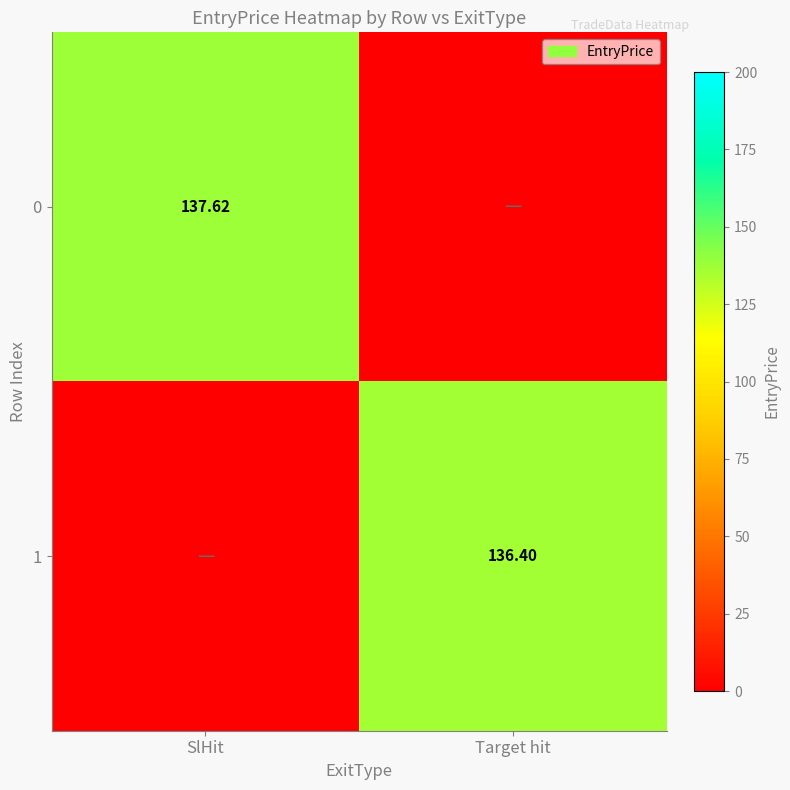

Is the value of 0 at SlHit greater than the value of 1 at Target hit?

Yes